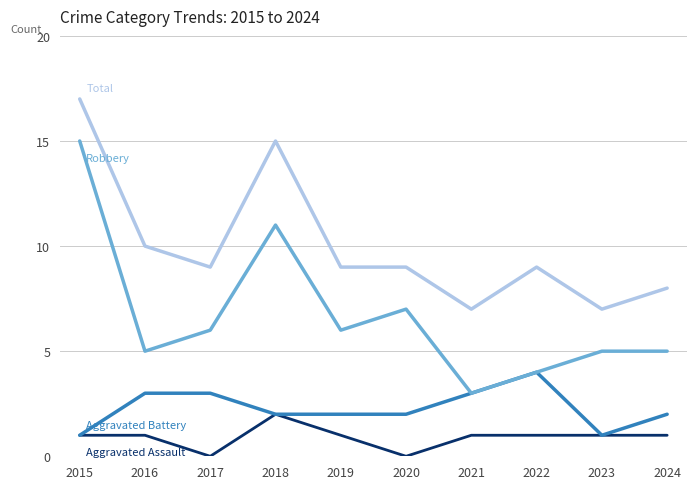

What is the maximum value shown in the chart?

17